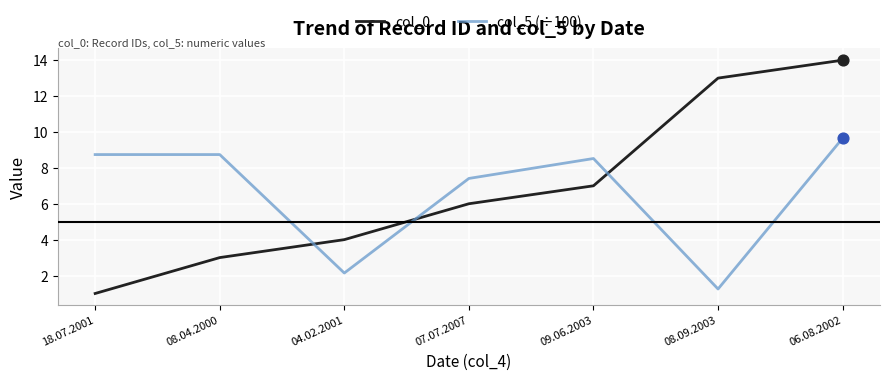

What is the difference between the highest and lowest values at 04.02.2001?

1.9